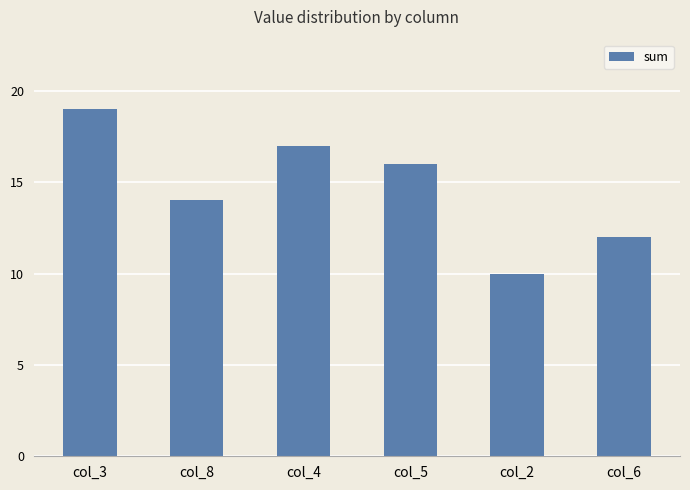

Rank the categories by value from lowest to highest.

col_2, col_6, col_8, col_5, col_4, col_3